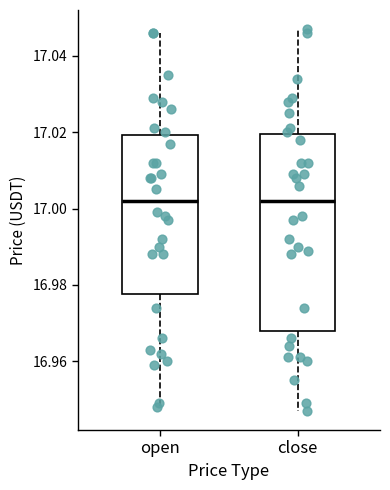

Reading left to right, read every box against the y-axis: the position of its median line, the range the box covers, and the ends of its whiskers. The values are not printed on the chart, so give them approximately, as read against the axis.

open: median 17.002, box 16.978 to 17.020, whiskers 16.948 to 17.046
close: median 17.002, box 16.968 to 17.020, whiskers 16.948 to 17.048